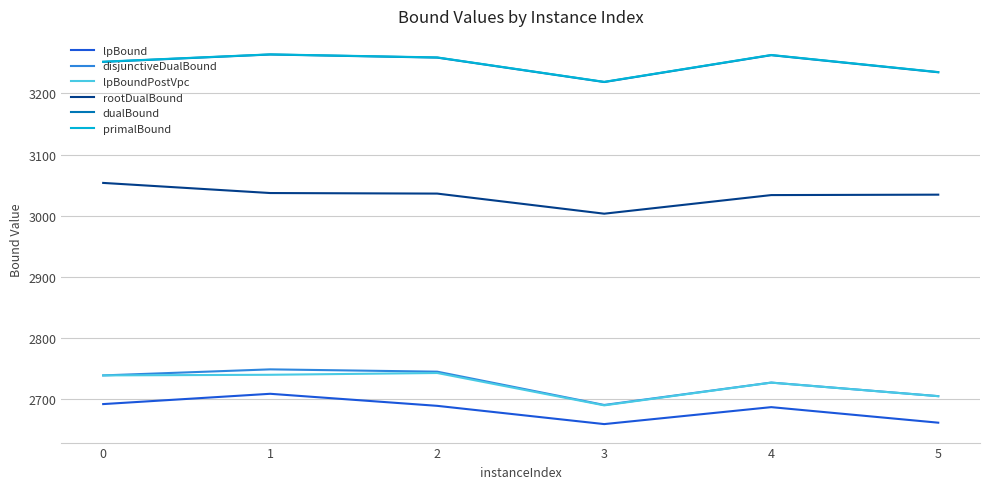

True or false: lpBoundPostVpc and lpBound cross at least once.

False